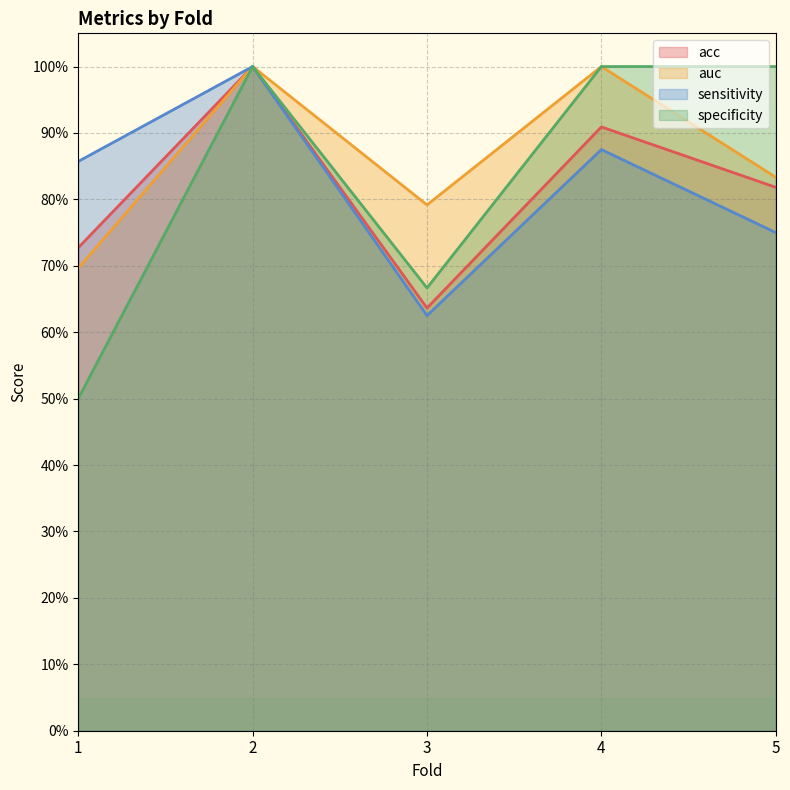

Reading left to right, what are all the values shown in this chart?

acc: 0.7	1.0	0.6	0.9	0.8
auc: 0.7	1.0	0.8	1.0	0.8
sensitivity: 0.9	1.0	0.6	0.9	0.8
specificity: 0.5	1.0	0.7	1.0	1.0